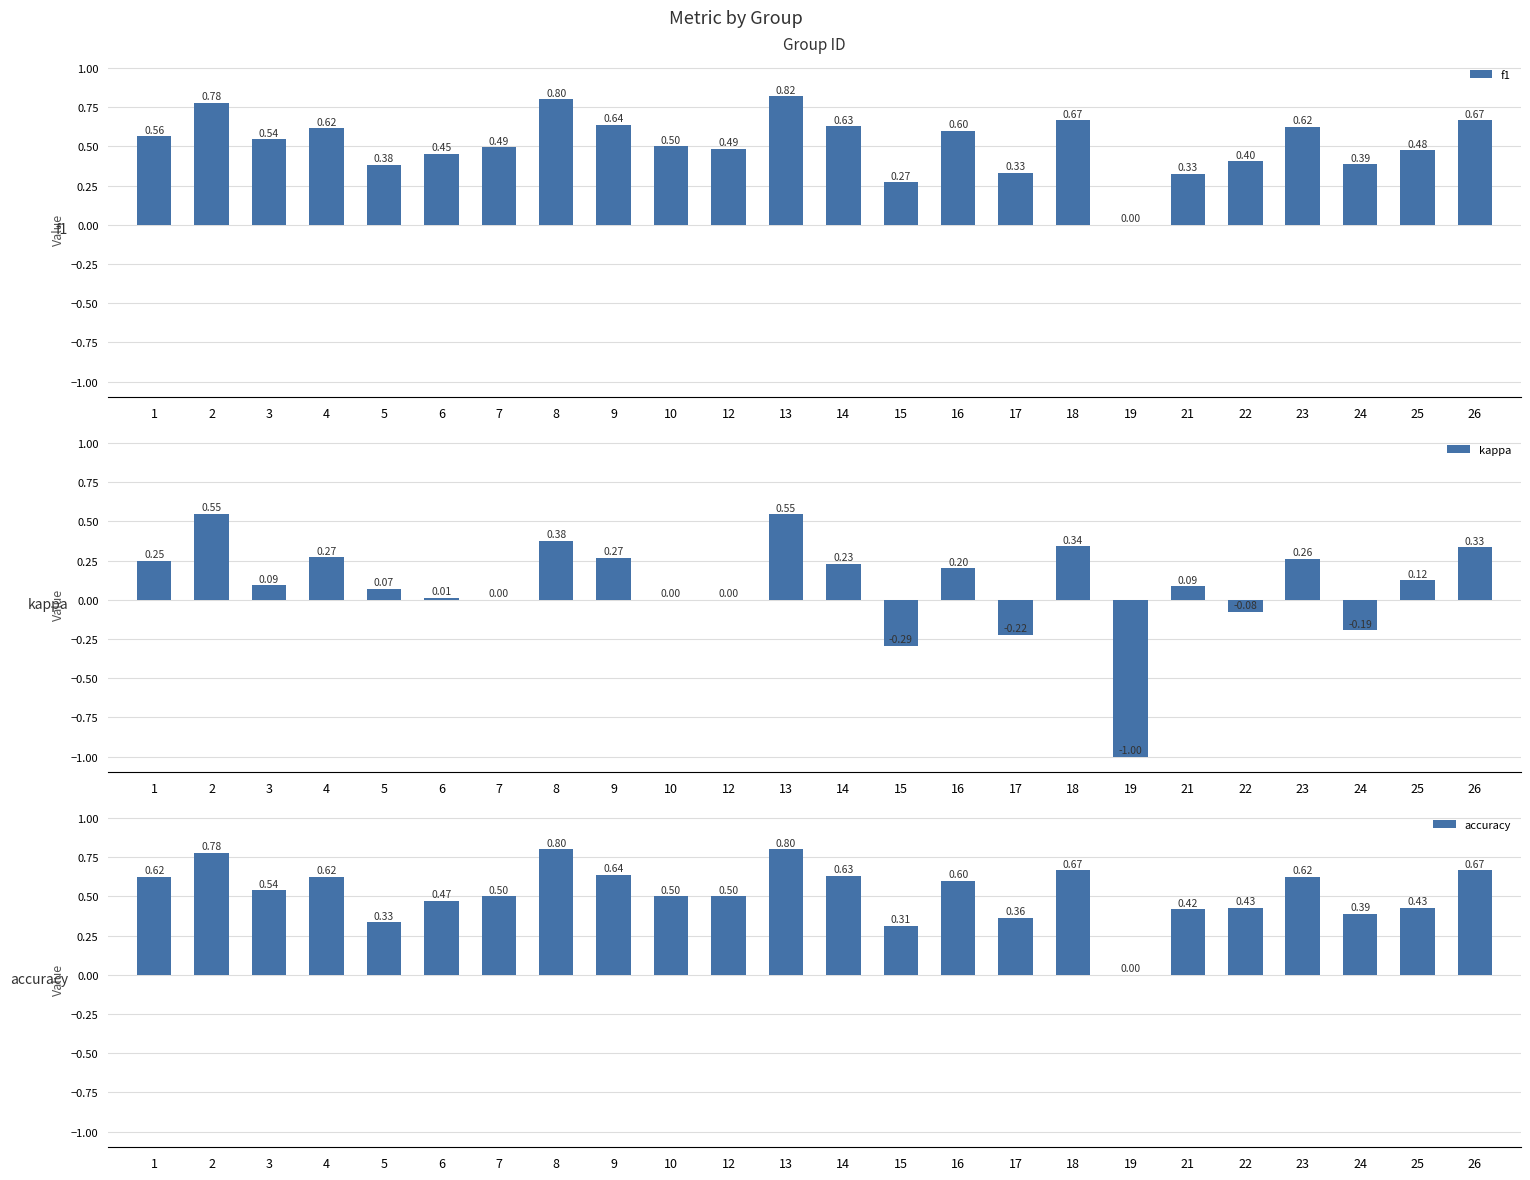

Count the accuracy values in the range 0 to 1.

24